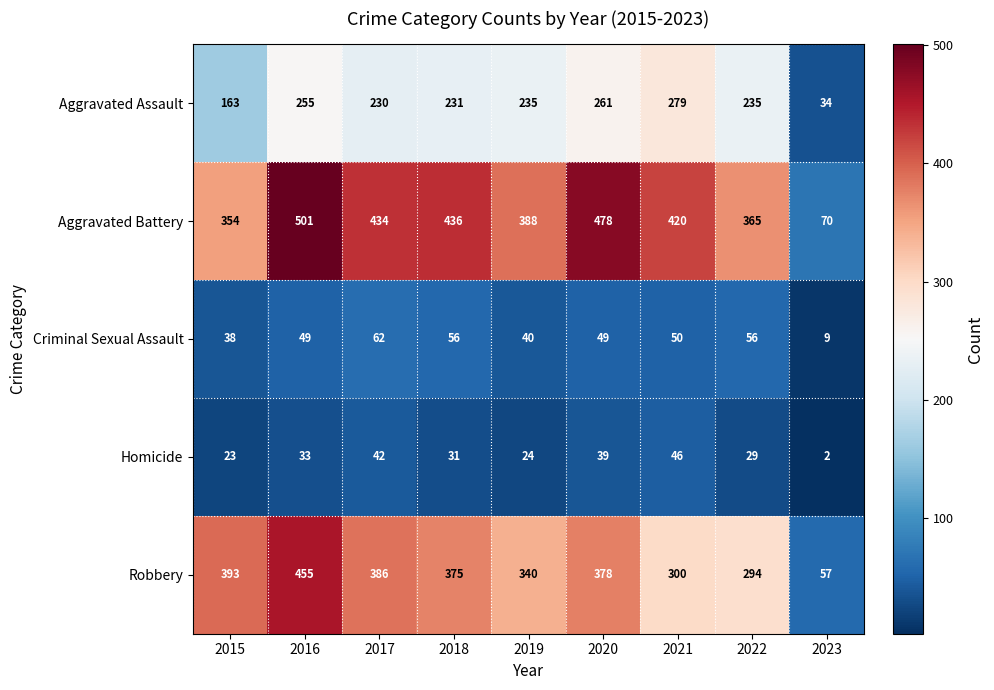

Count the number of data series in this chart.

5